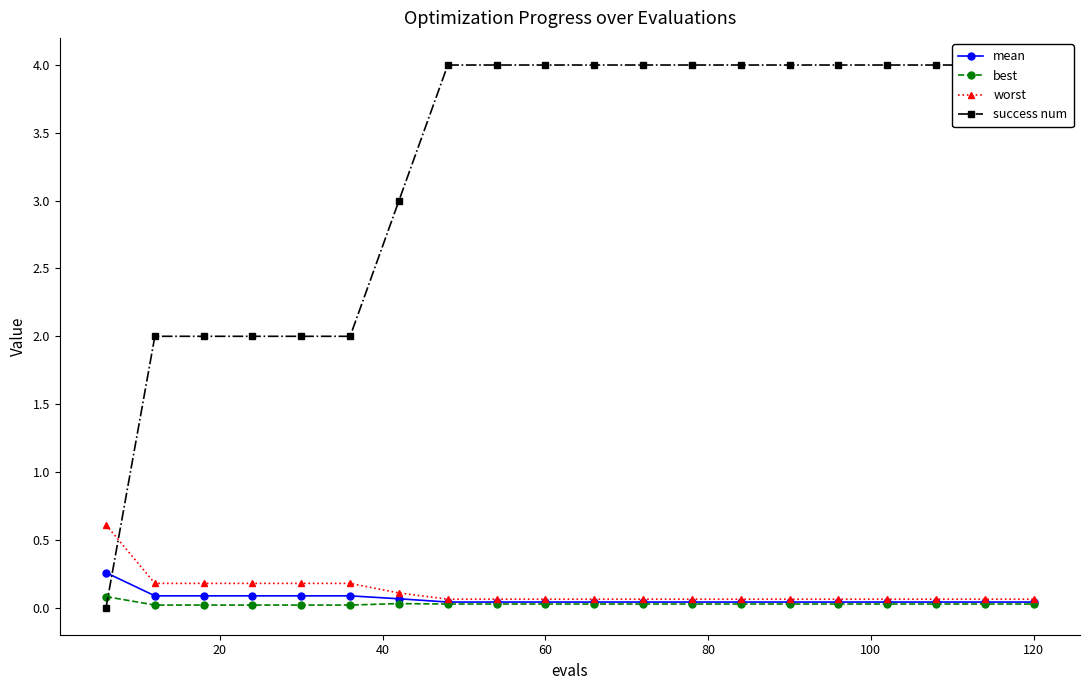

Between 9 and 10, which series saw the biggest shift?

mean